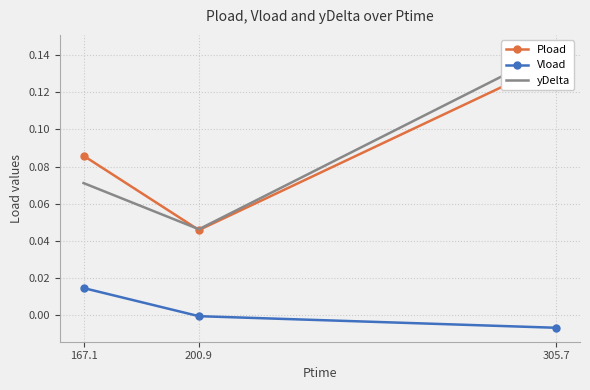

Which series has the largest total across all categories?

Pload